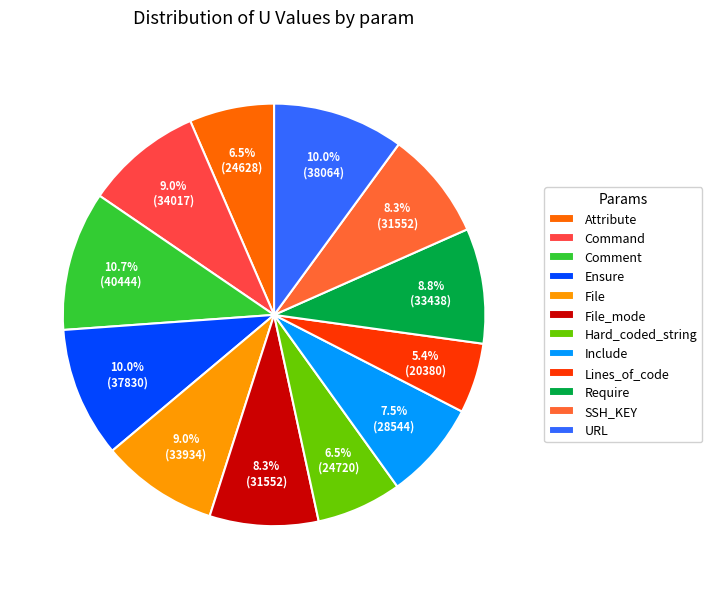

To the nearest percent, what is the combined percentage of Ensure and Hard_coded_string?

16%